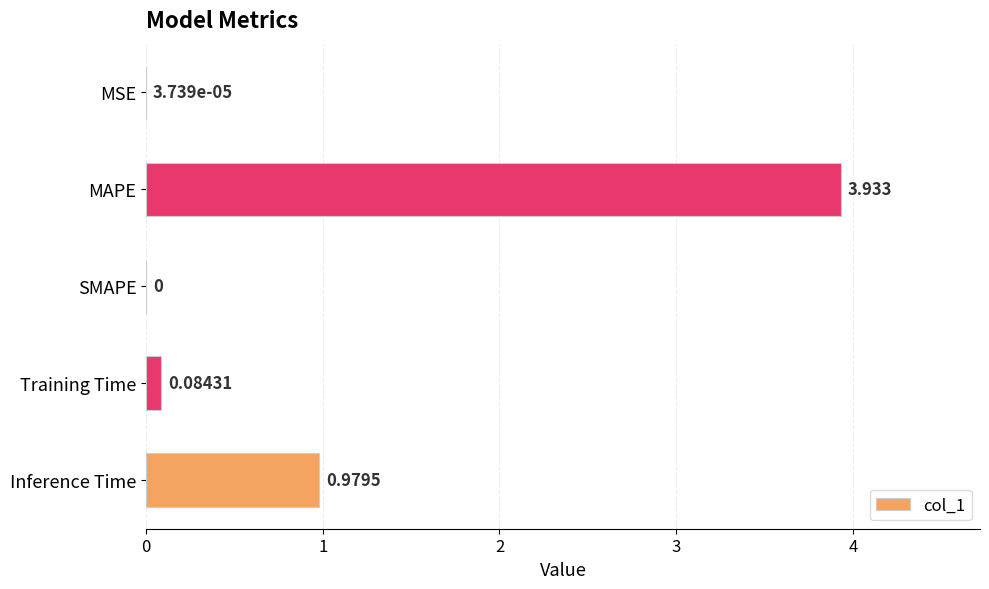

At which label is the value closest to 1?

Inference Time